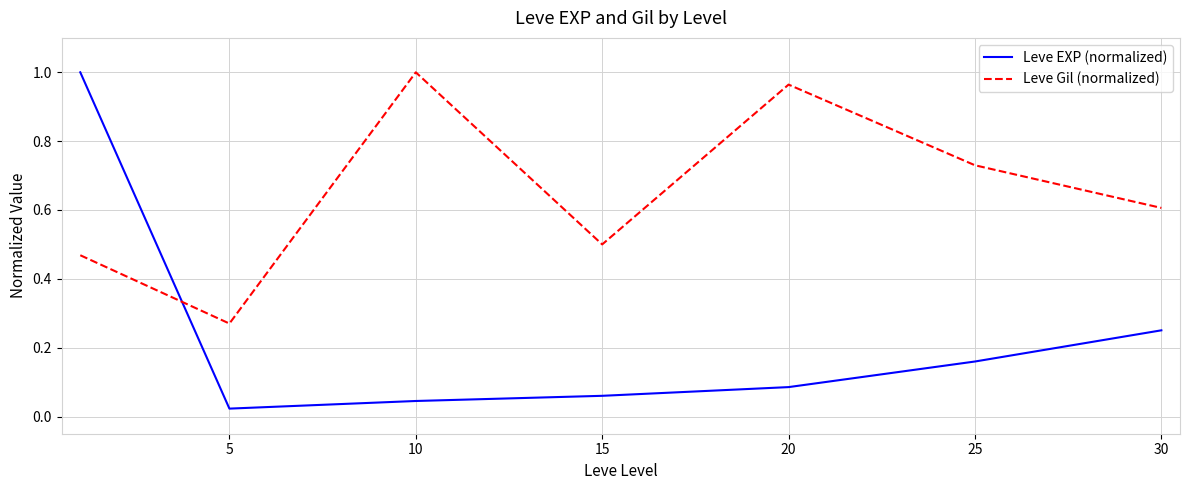

True or false: Leve EXP (normalized) and Leve Gil (normalized) cross at least once.

True